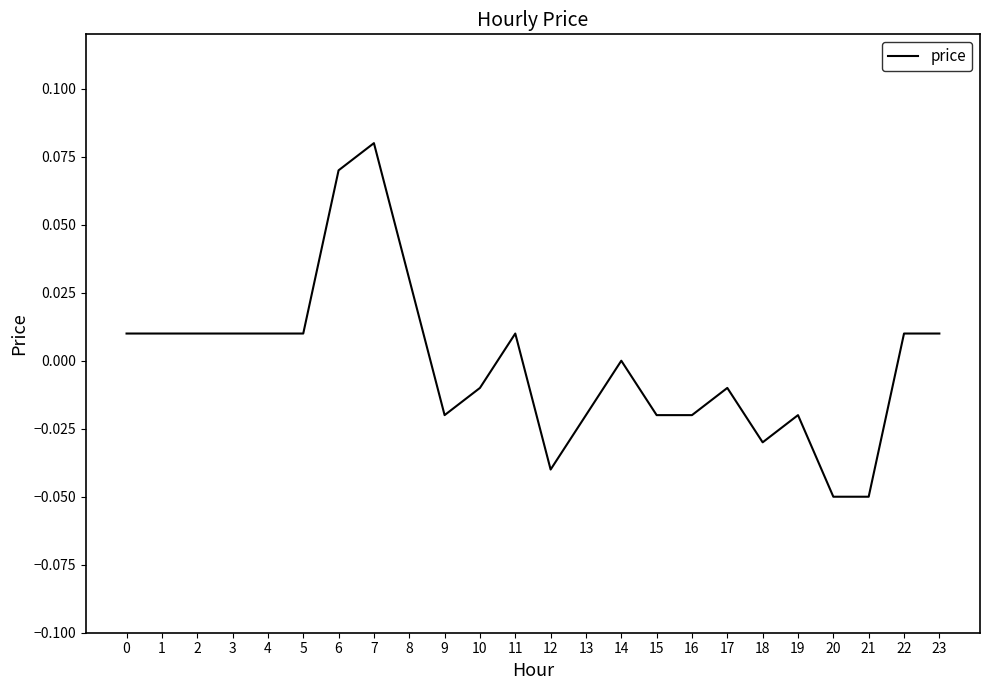

Which has a higher value, 18 or 14?

14